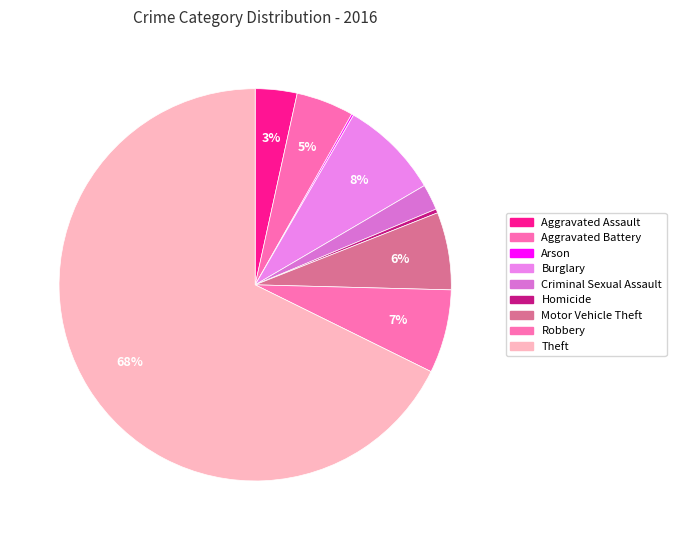

Does Theft represent more than half of the total?

Yes